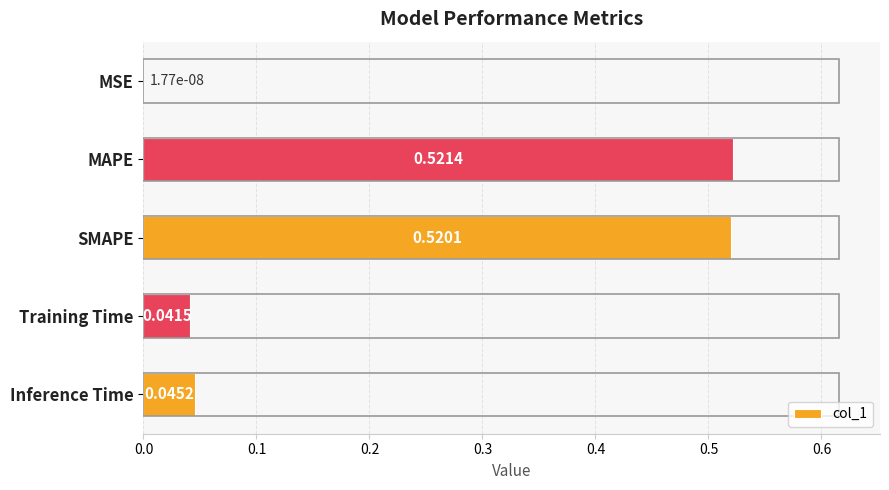

At which label is the value closest to 0?

MSE